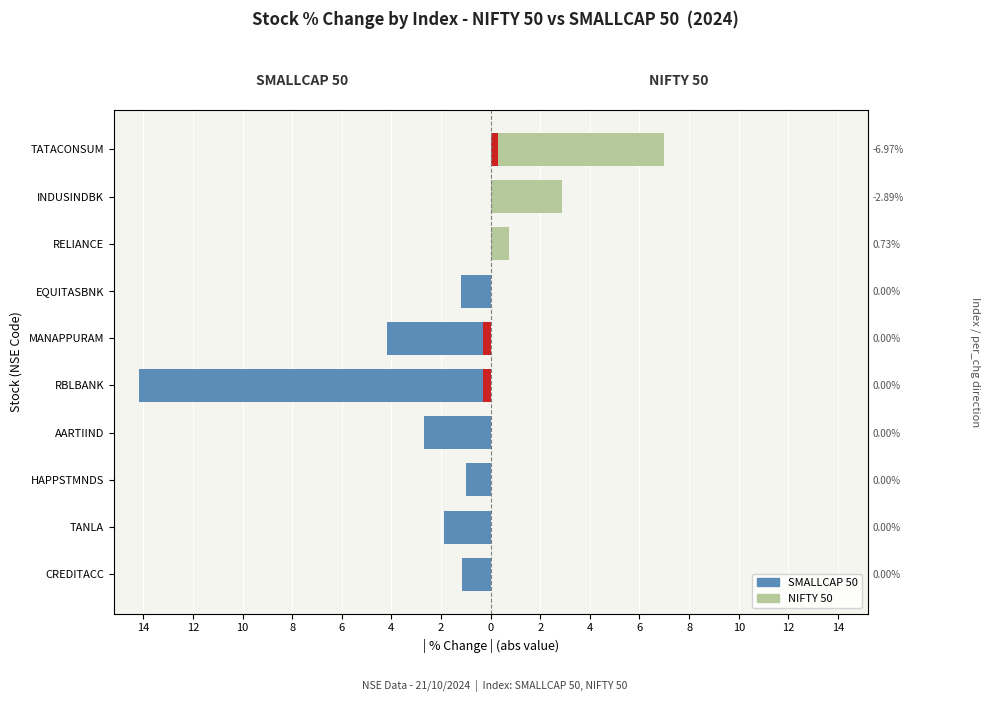

Which has a higher value, HAPPSTMNDS or MANAPPURAM?

HAPPSTMNDS